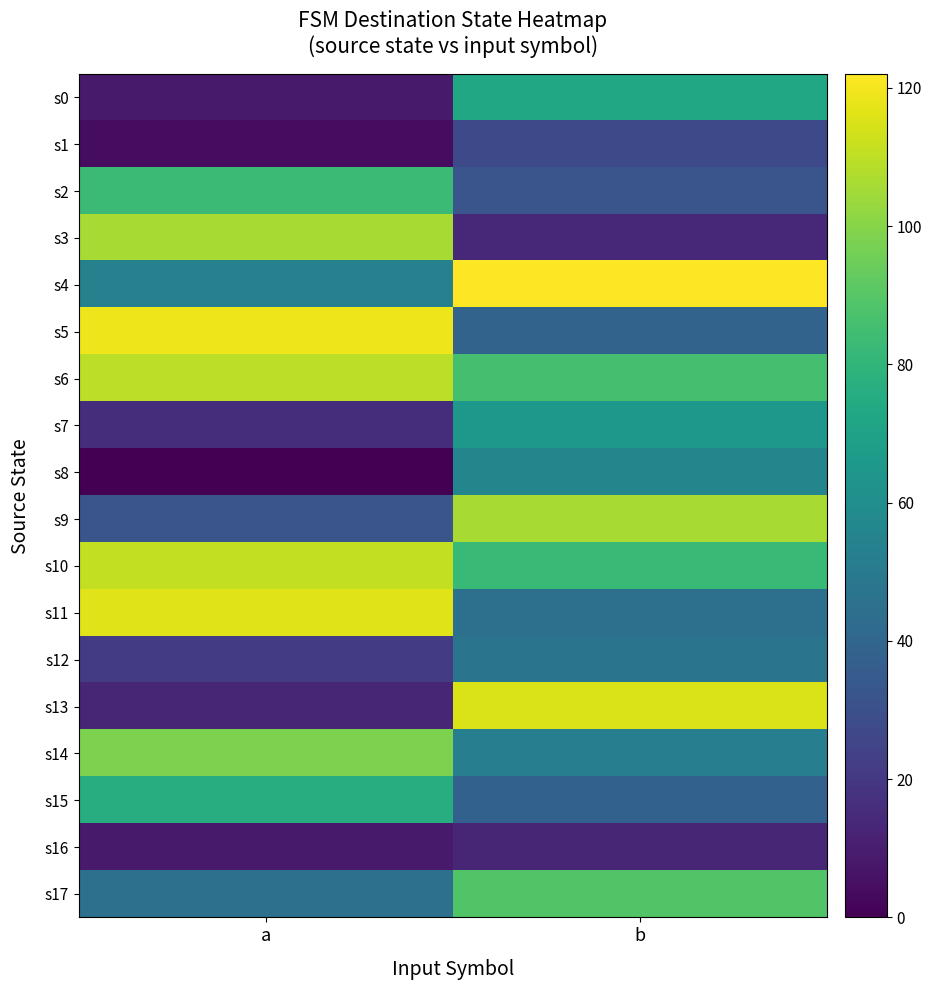

How many categories are shown in the chart?

2